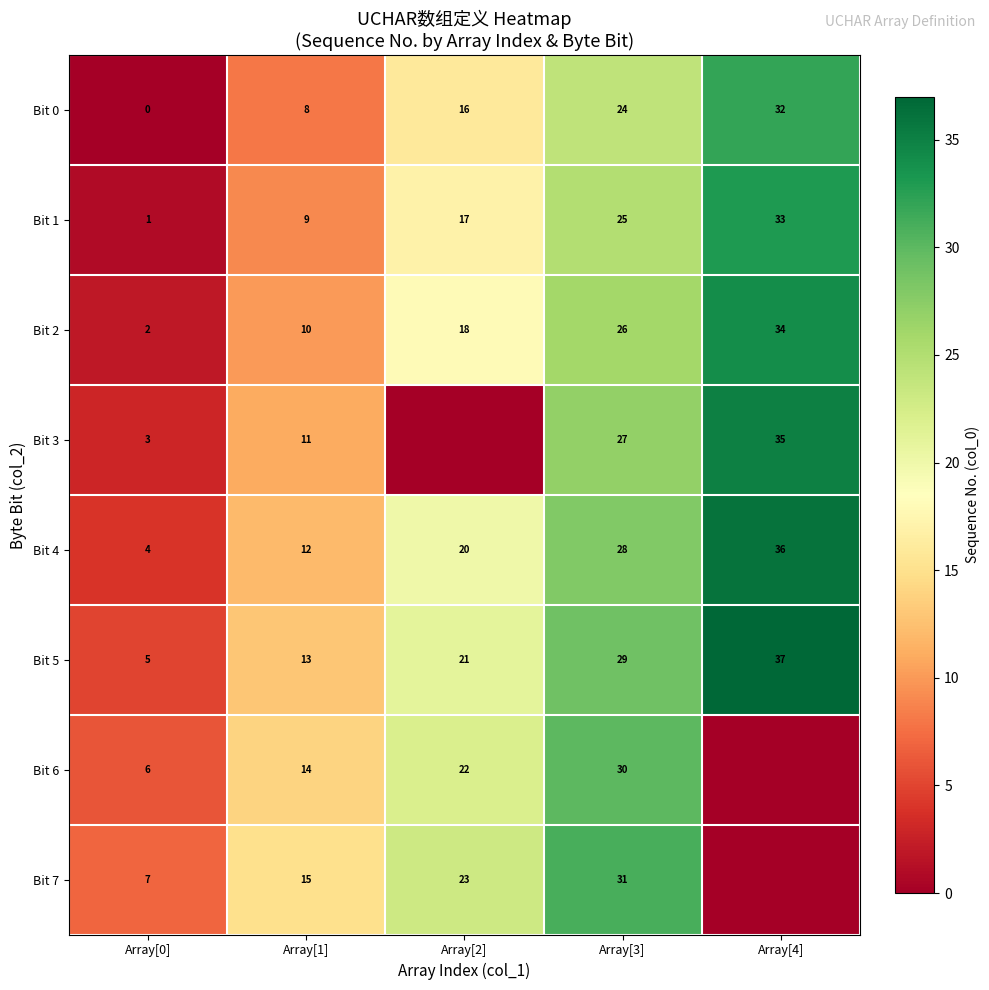

At which label is Bit 1 closest to 17?

Array[2]